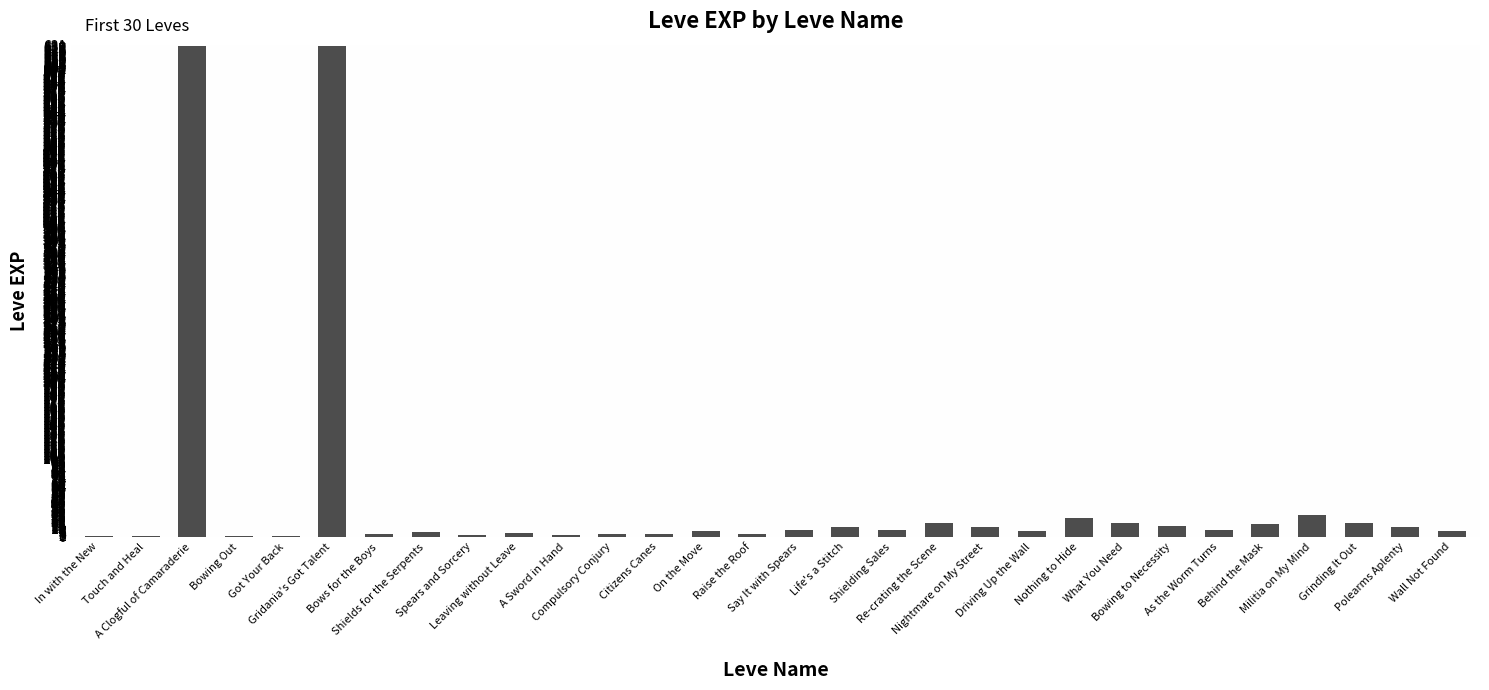

What is the sum of all values?

1515